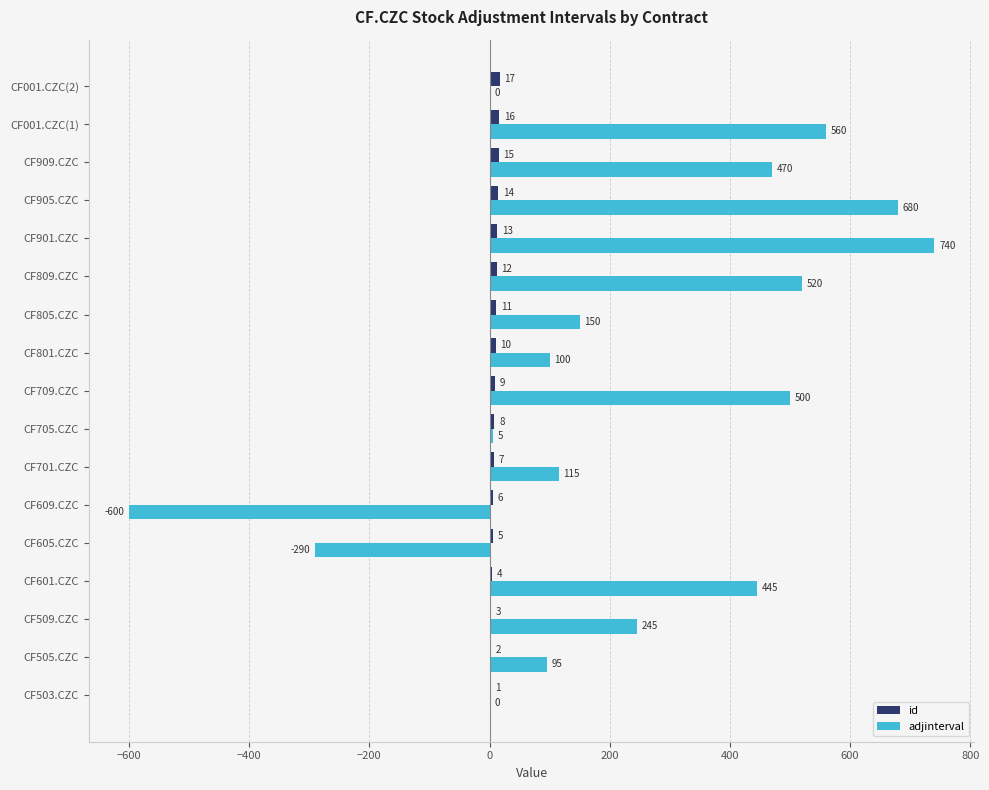

What is the highest value of the id series?

17